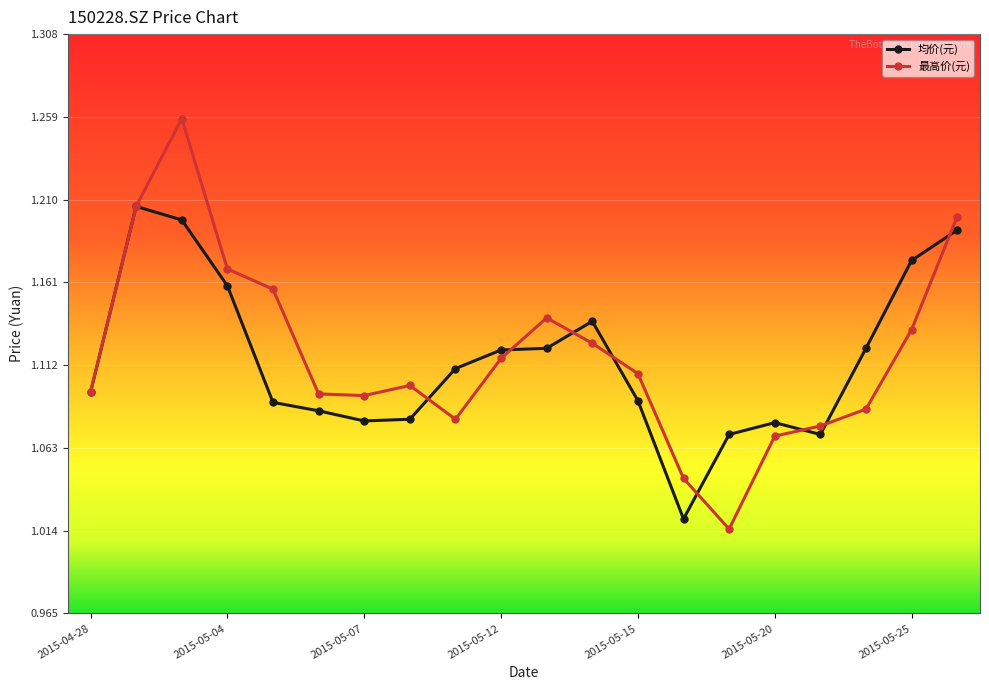

List the series in order of their peak value, highest first.

最高价(元), 均价(元)